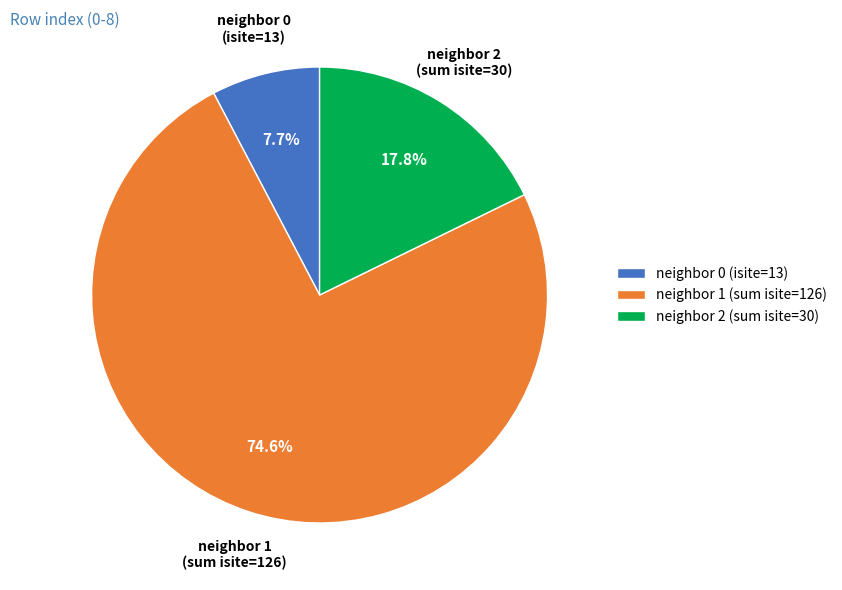

How many segments does this pie chart have?

3